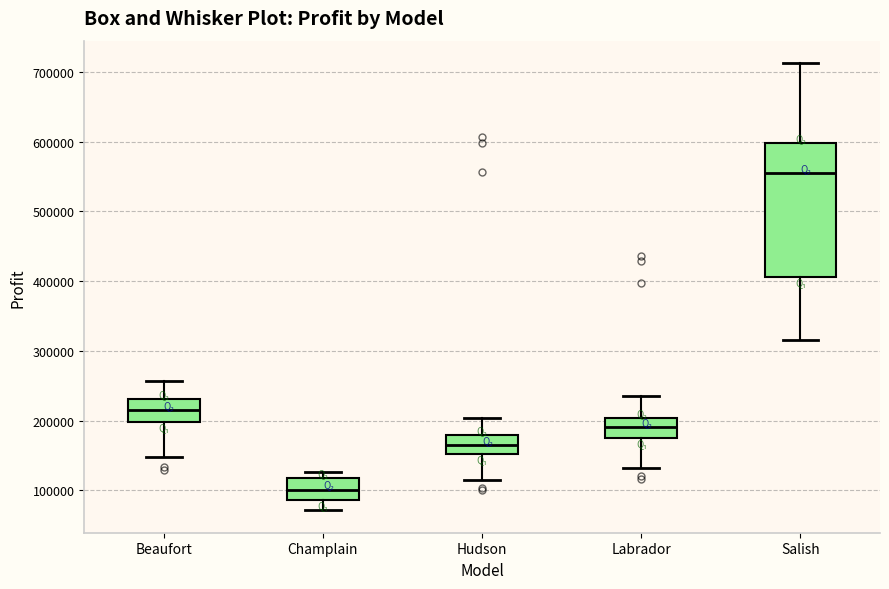

Which box has the lowest median line?

Champlain